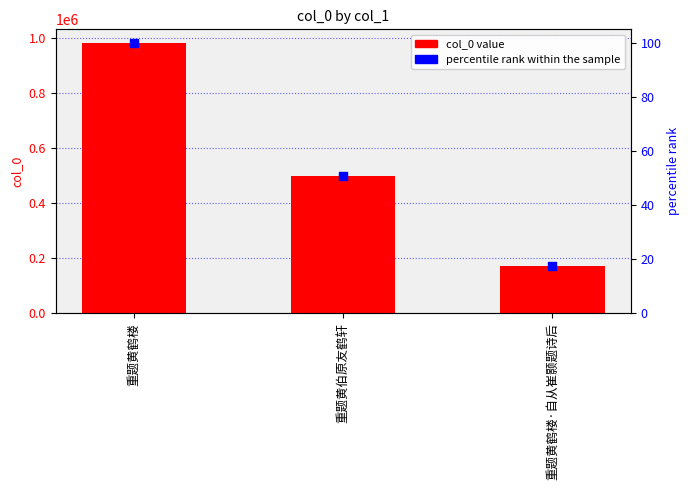

At which category is the sum across all series the highest?

重题黄鹤楼